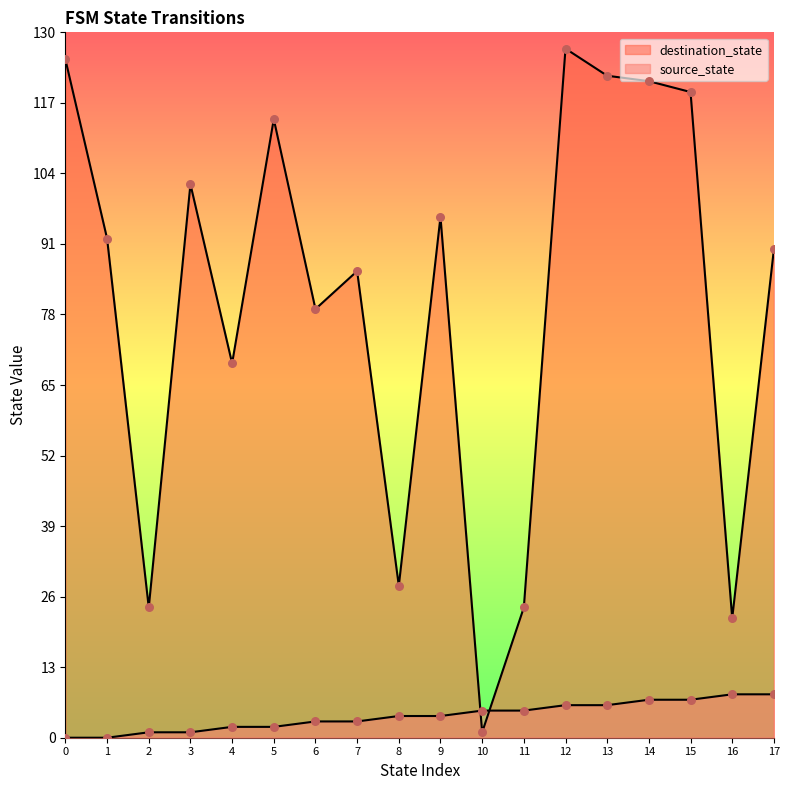

Which series has the largest Y range (max minus min)?

destination_state